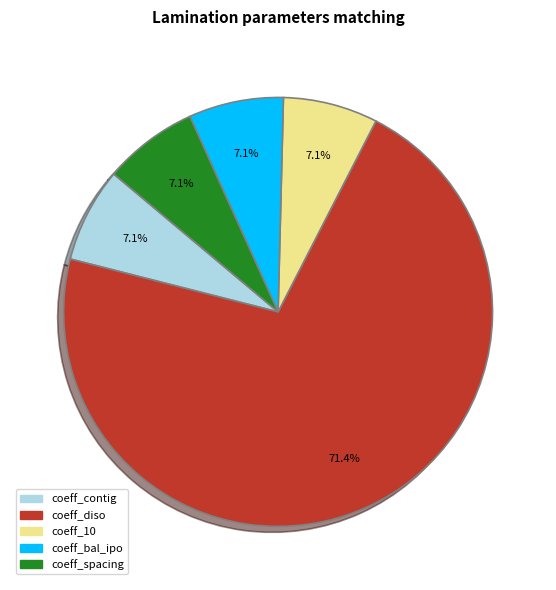

What is the largest slice in the pie chart?

coeff_diso